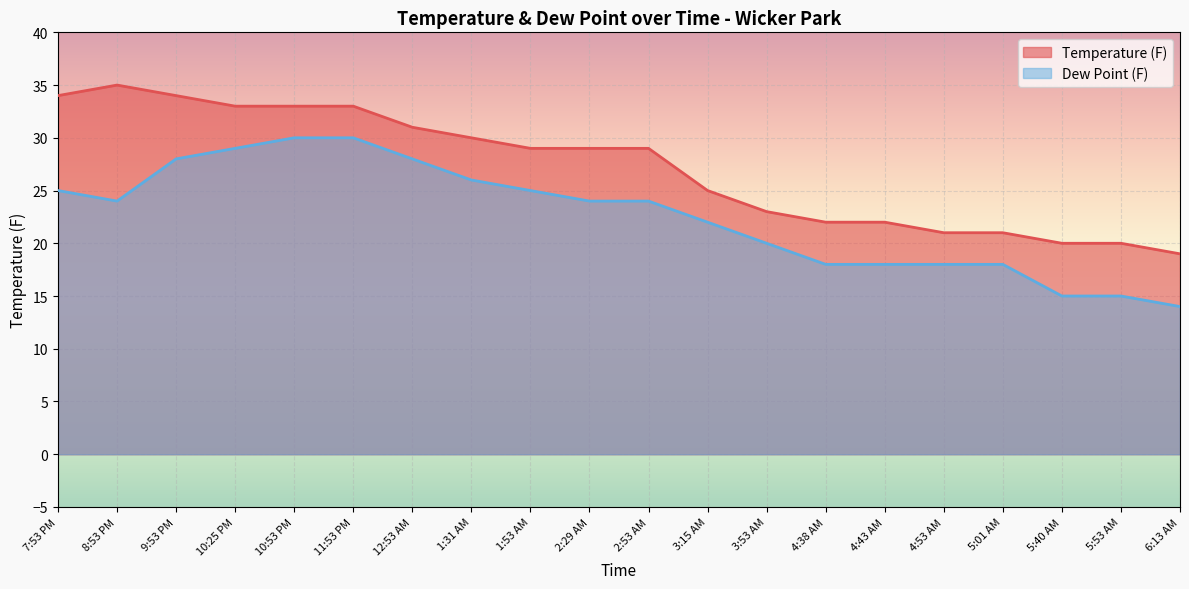

True or false: Temperature (F) and Dew Point (F) cross at least once.

False